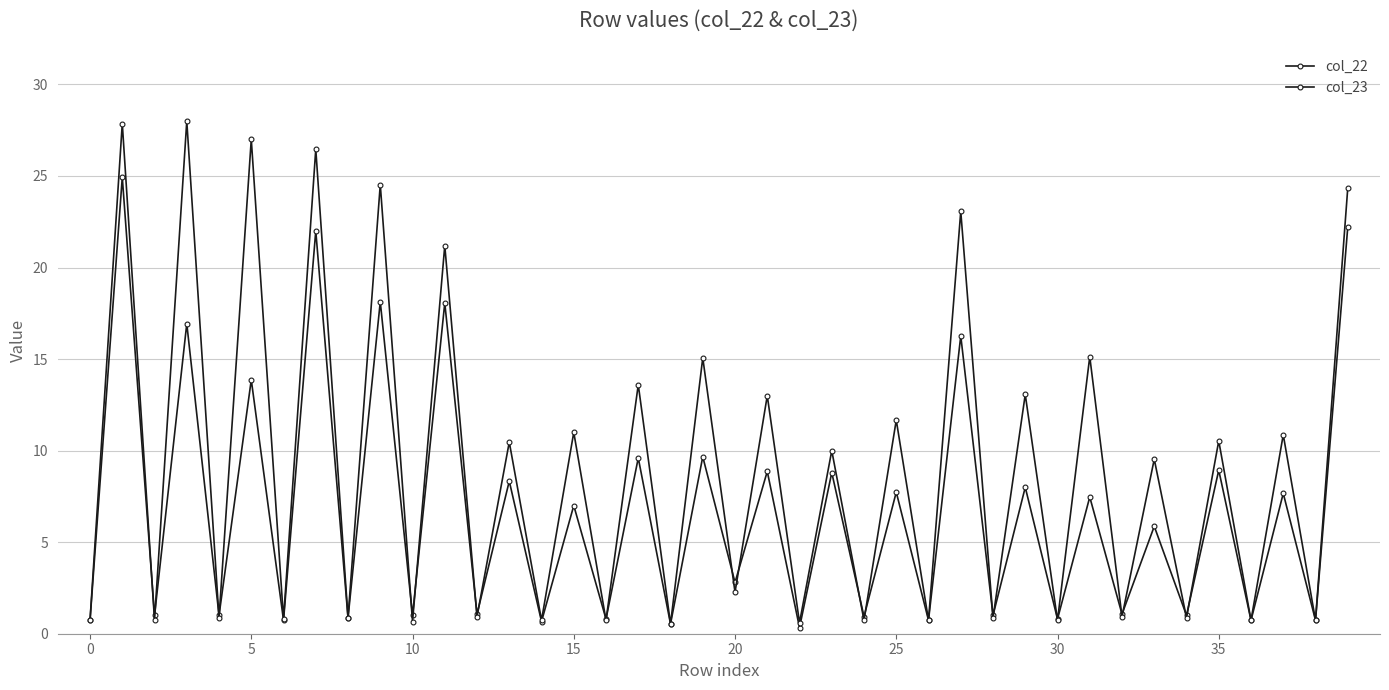

How many lines are shown in the chart?

2